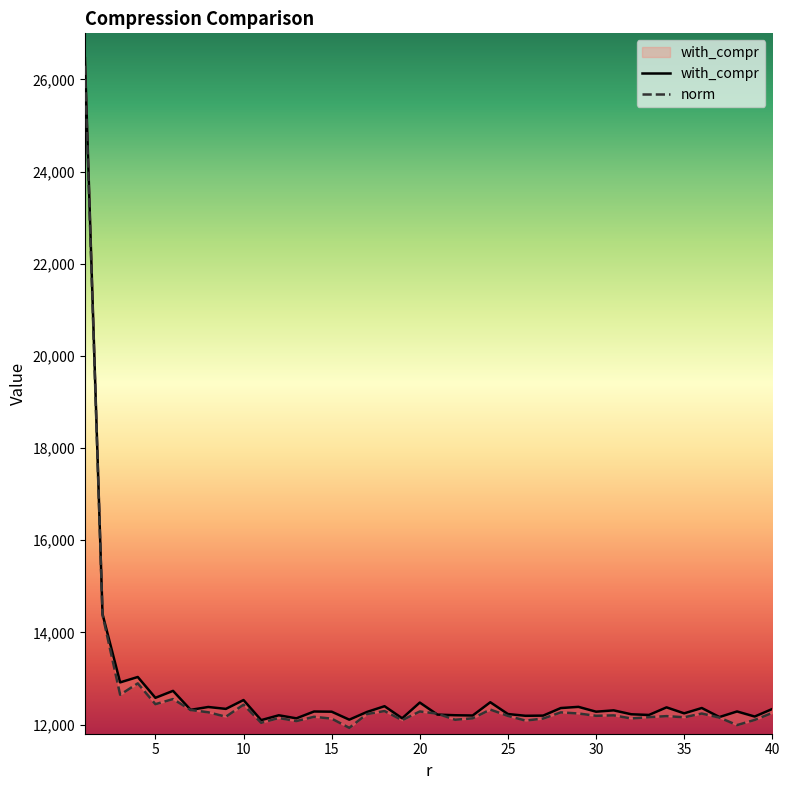

Between which two adjacent categories do norm and with_compr first intersect?

20 and 21